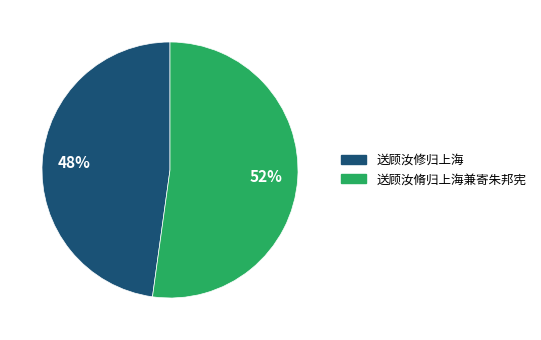

To the nearest percent, what is the combined percentage of 送顾汝修归上海 and 送顾汝脩归上海兼寄朱邦宪?

100%